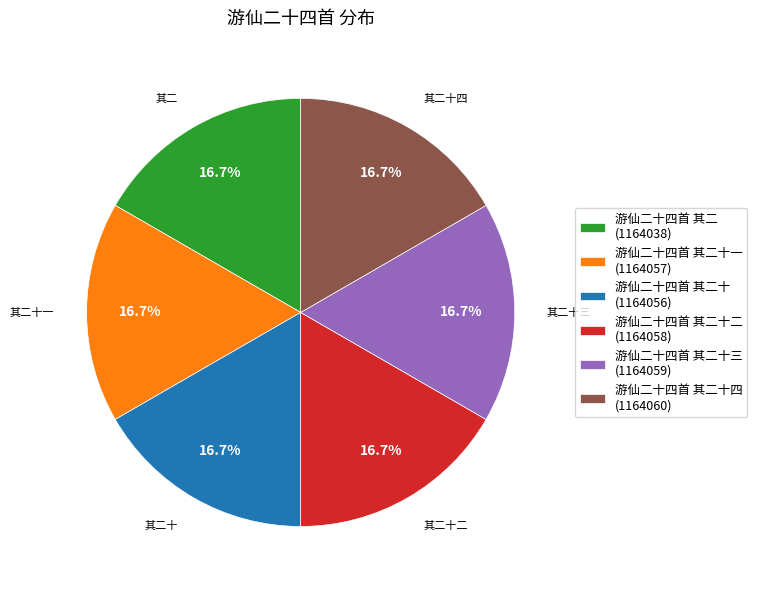

What portion of the pie excludes 游仙二十四首 其二 (1164038)?

83.3%